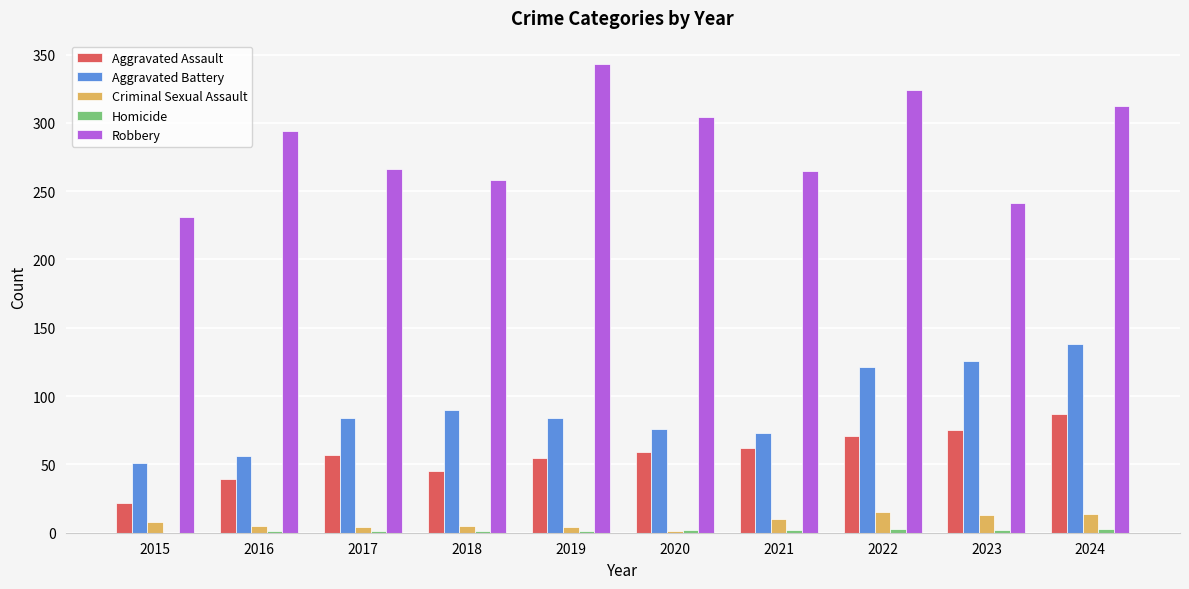

The value of Aggravated Assault at 2022 is 122. True or false?

False